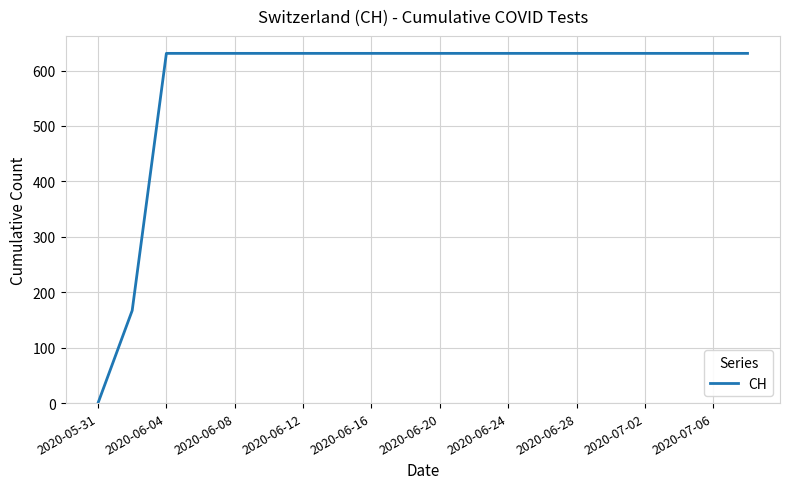

What is the maximum value shown in the chart?

631